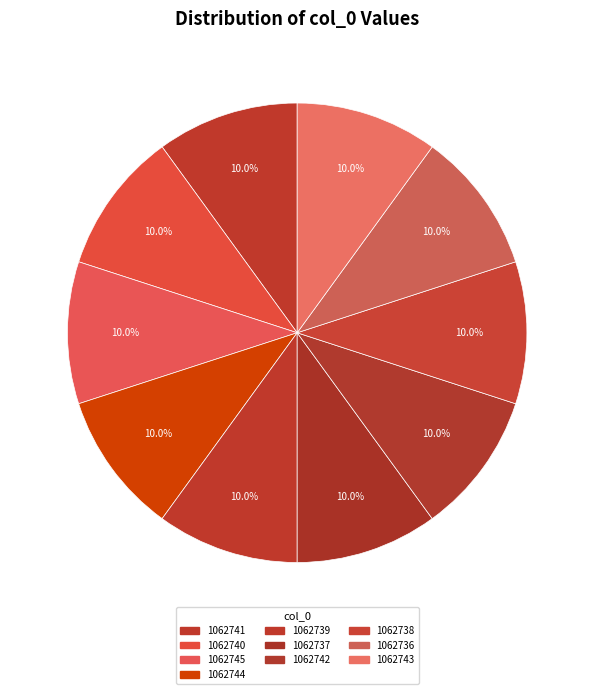

To the nearest percent, what percentage of the pie is 1062745?

10%